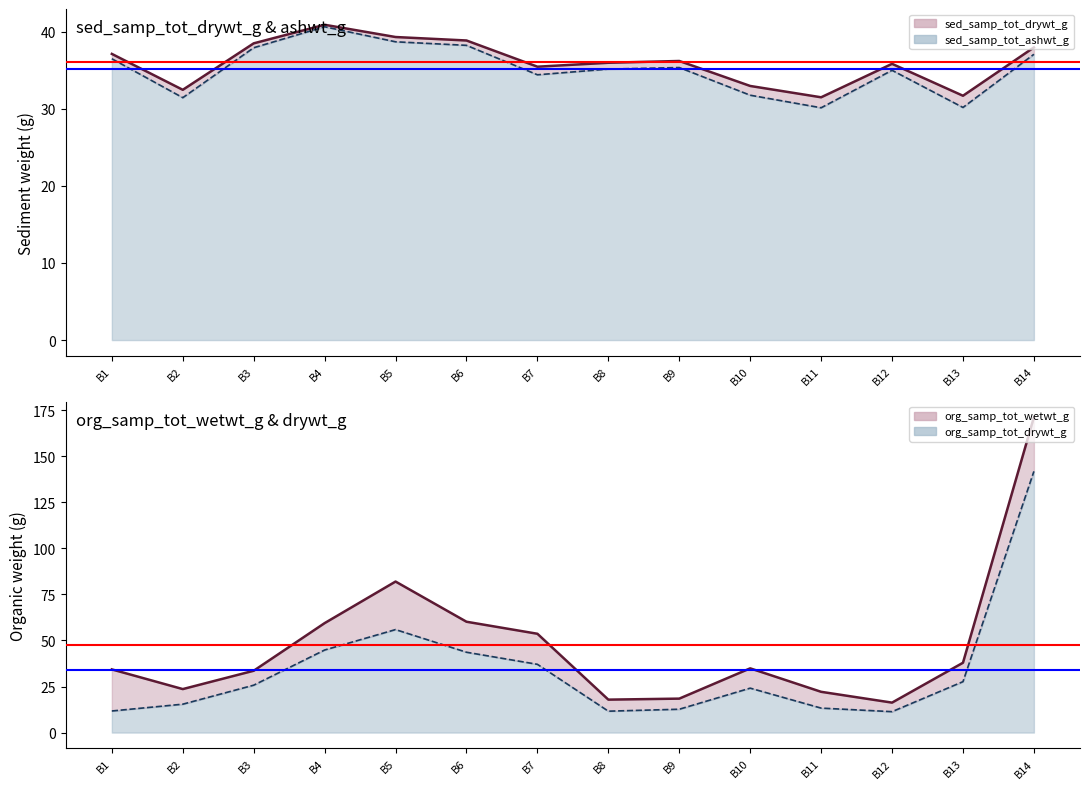

What is the sum of all sed_samp_tot_ashwt_g values?

492.6